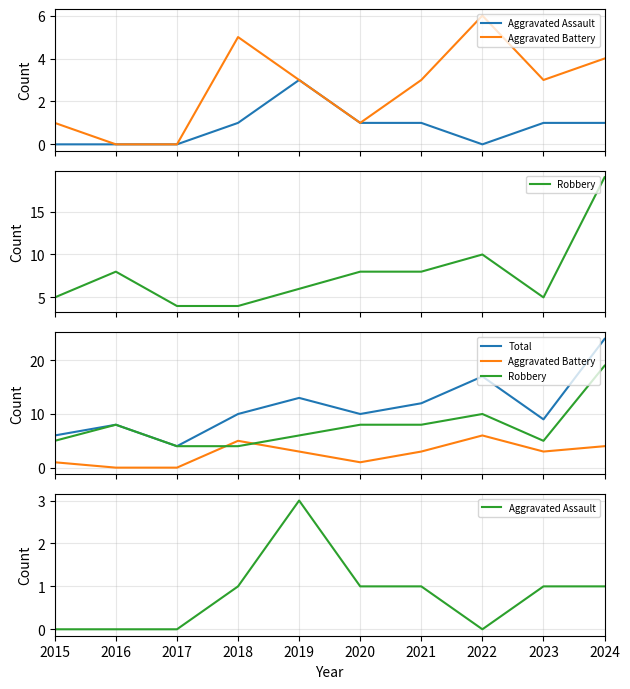

Reading right to left, extract all data points from this chart.

Aggravated Assault: 2024=1	2023=1	2022=0	2021=1	2020=1	2019=3	2018=1	2017=0	2016=0	2015=0
Aggravated Battery: 2024=4	2023=3	2022=6	2021=3	2020=1	2019=3	2018=5	2017=0	2016=0	2015=1
Robbery: 2024=19	2023=5	2022=10	2021=8	2020=8	2019=6	2018=4	2017=4	2016=8	2015=5
Total: 2024=24	2023=9	2022=17	2021=12	2020=10	2019=13	2018=10	2017=4	2016=8	2015=6